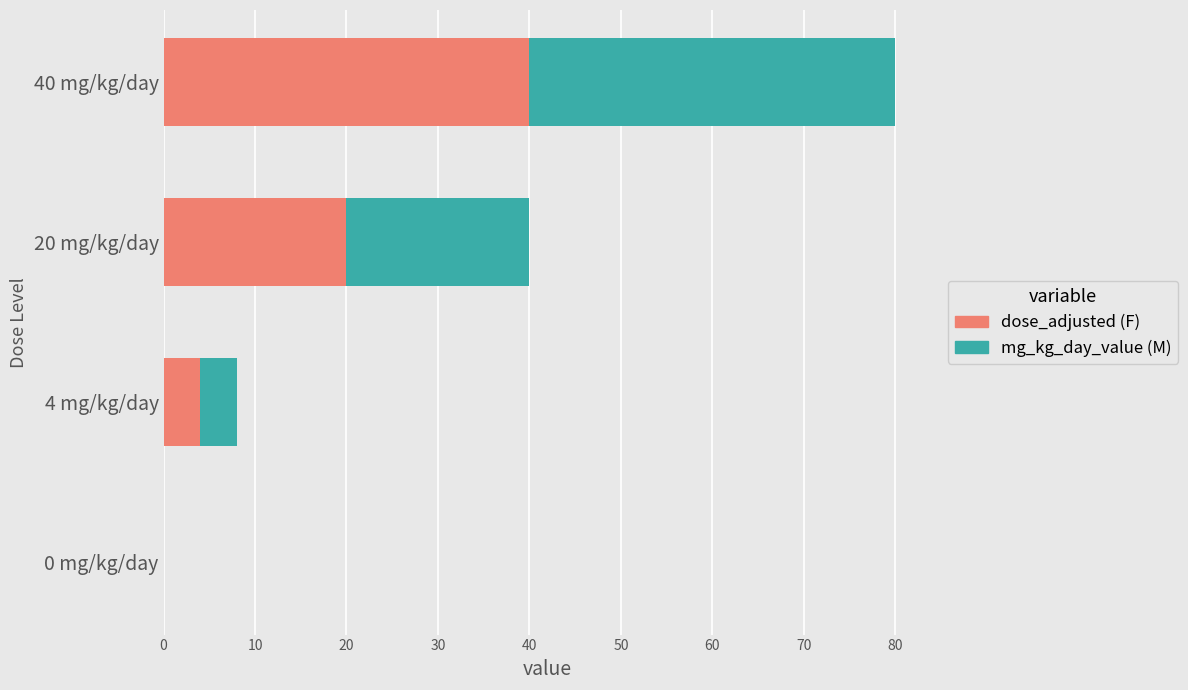

Count the number of categories in the chart.

4